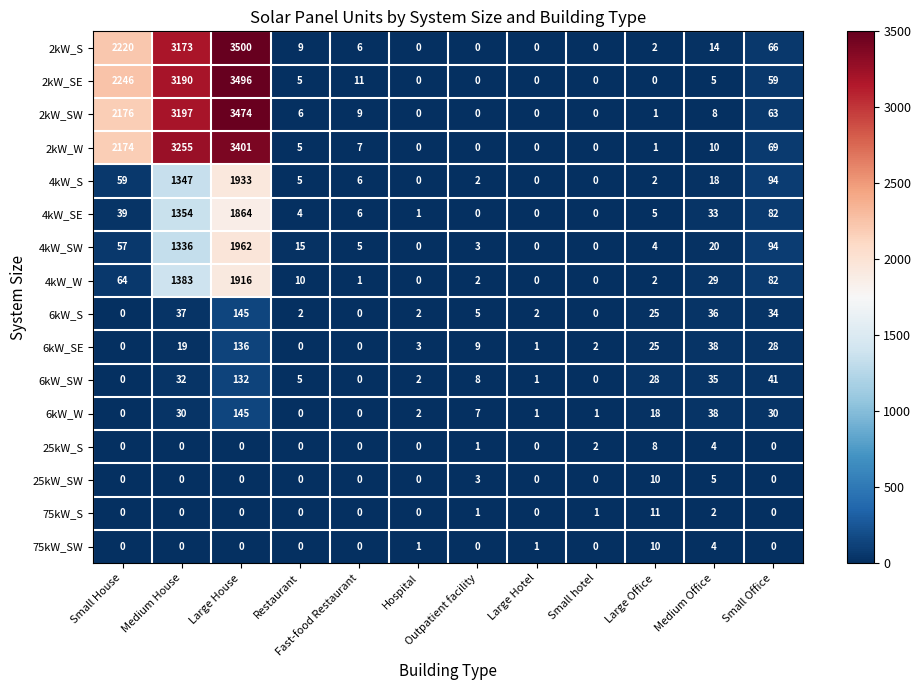

What is the sum of all 2kW_SE values?

9012